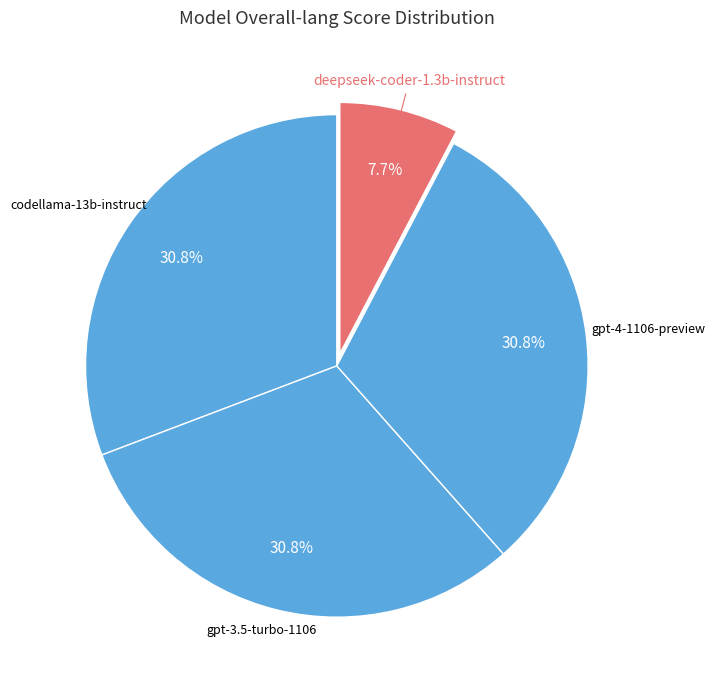

Count the number of slices in the pie.

4